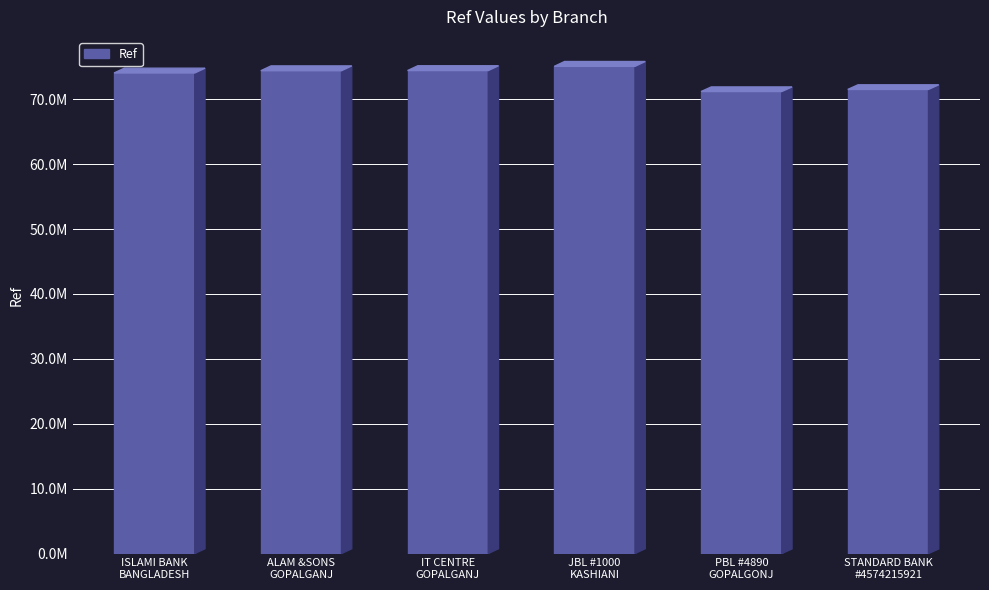

Does the chart contain any negative values?

No